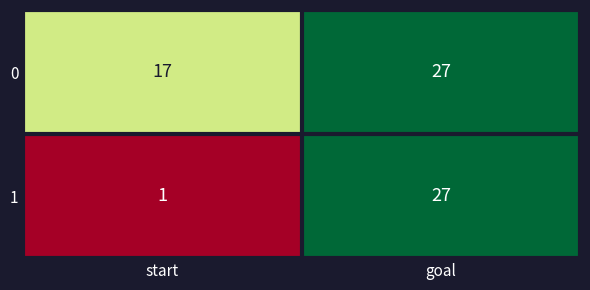

Reading left to right, list all the values displayed in this chart.

0: start=17	goal=27
1: start=1	goal=27